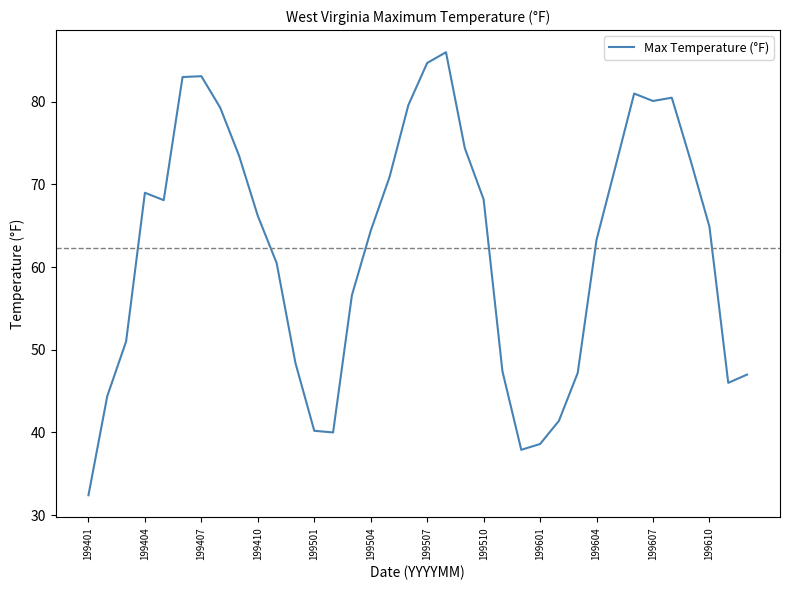

How many lines are shown in the chart?

1